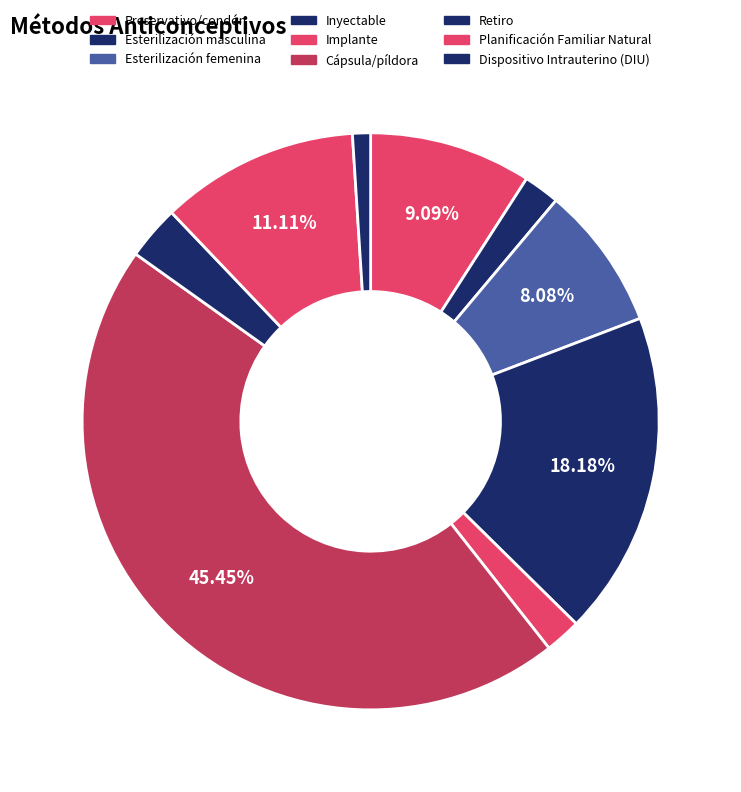

How many segments does this pie chart have?

9